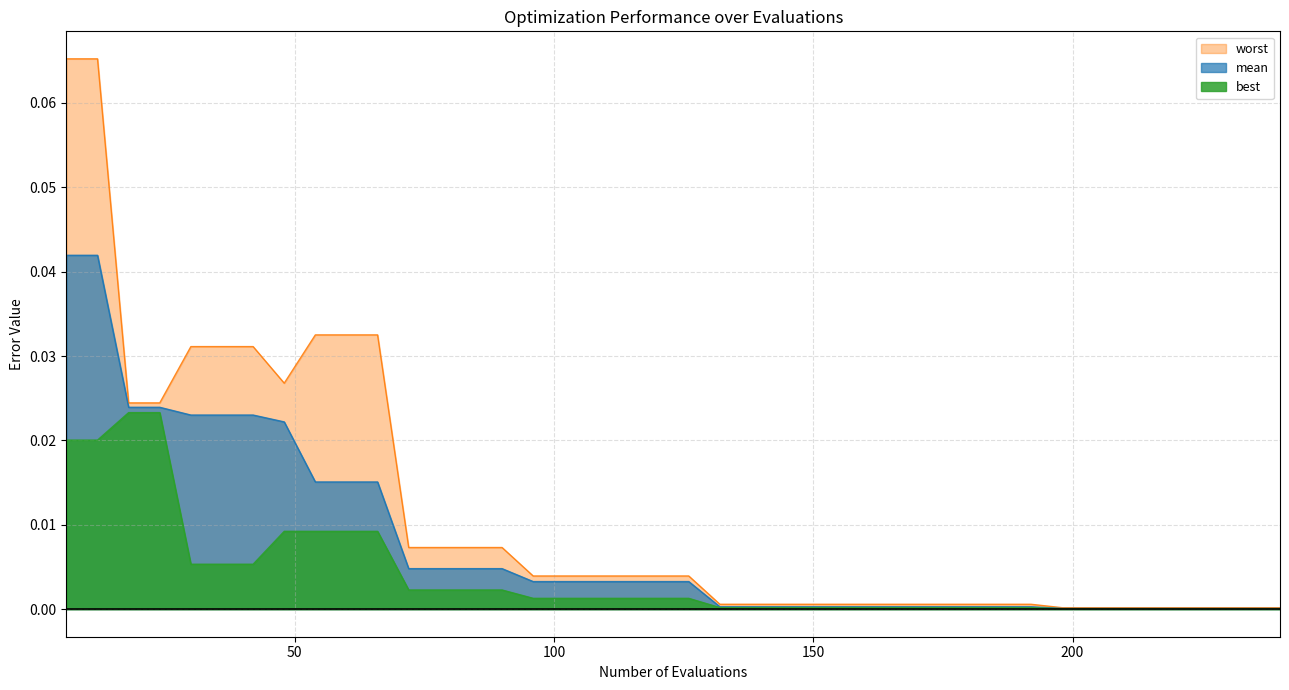

At which label is worst closest to 0?

198